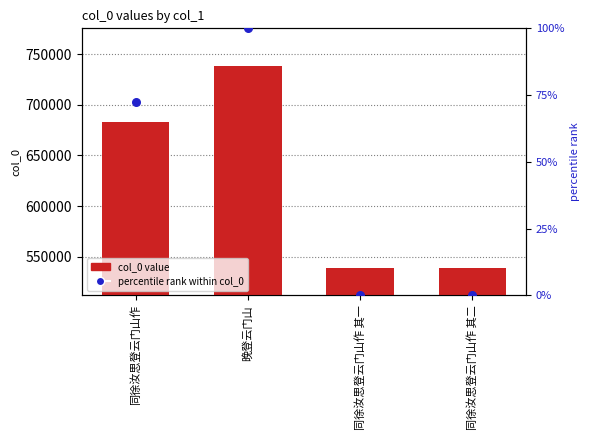

What are all the series names shown in the legend?

col_0 value, percentile rank within col_0